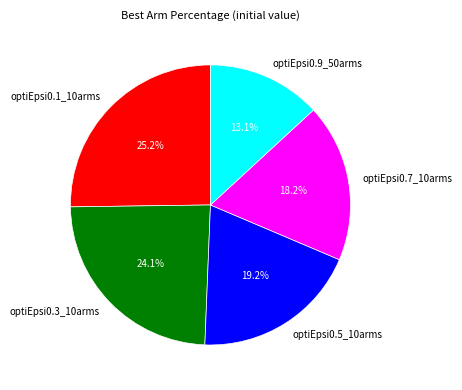

How many slices are in this pie chart?

5